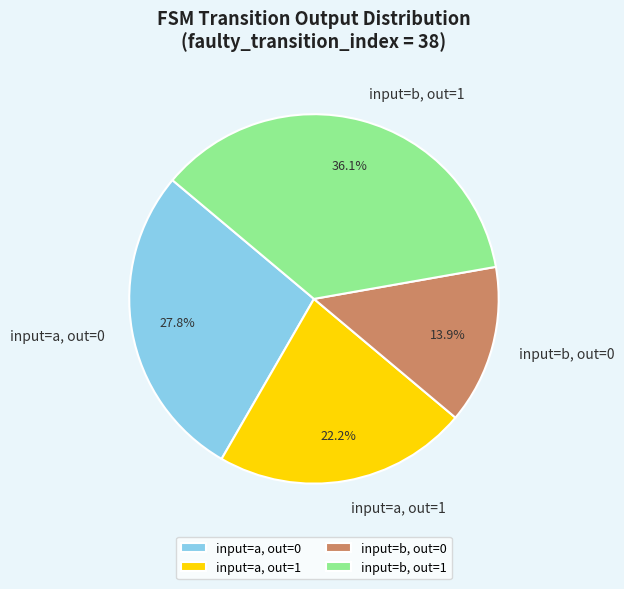

Which has a higher value, input=a, out=1 or input=b, out=1?

input=b, out=1